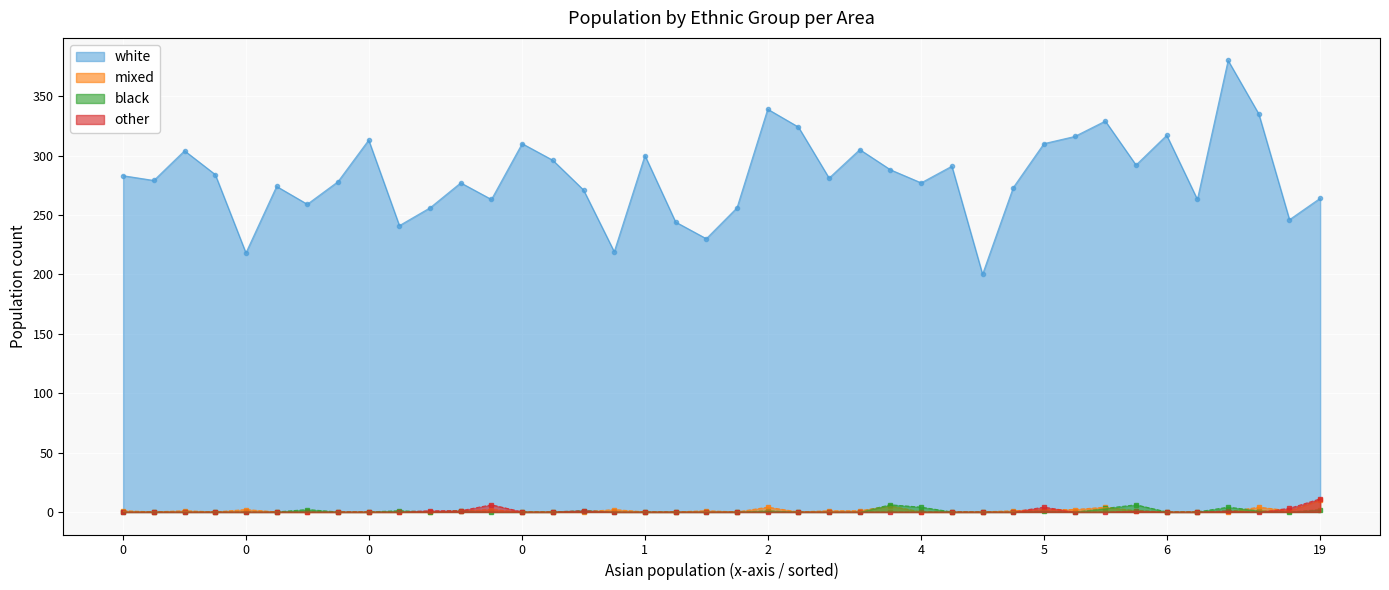

Between 21 and 23, which series saw the biggest shift?

white